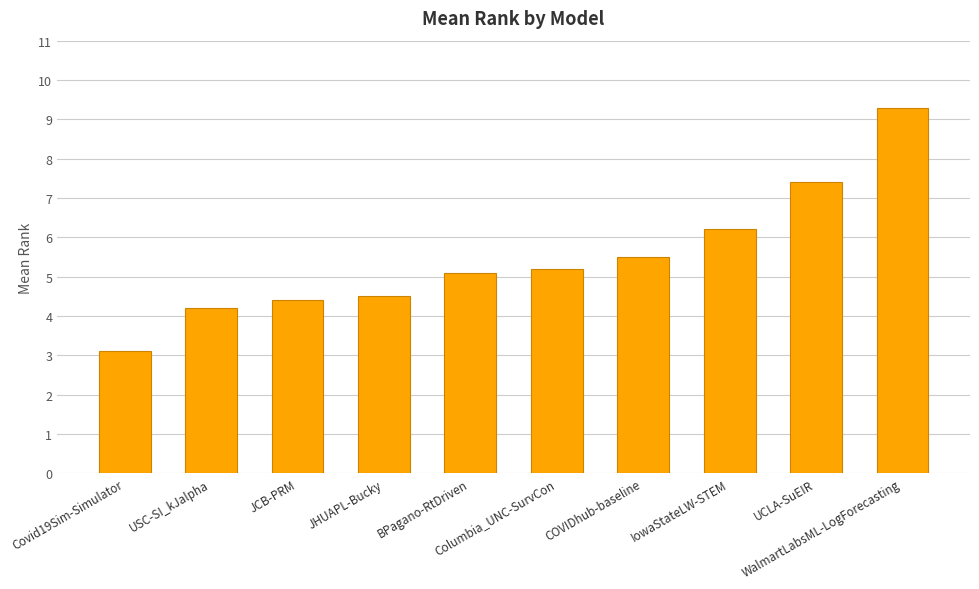

Reading right to left, what are all the values shown in this chart?

WalmartLabsML-LogForecasting=9.3	UCLA-SuEIR=7.4	IowaStateLW-STEM=6.2	COVIDhub-baseline=5.5	Columbia_UNC-SurvCon=5.2	BPagano-RtDriven=5.1	JHUAPL-Bucky=4.5	JCB-PRM=4.4	USC-SI_kJalpha=4.2	Covid19Sim-Simulator=3.1